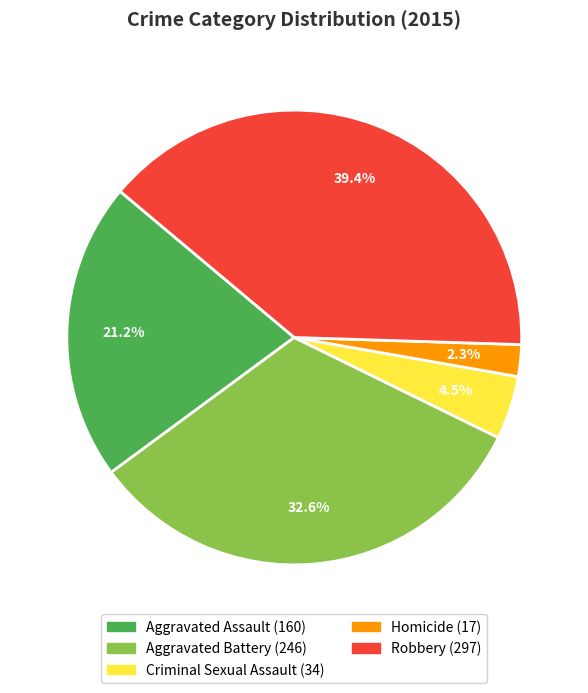

Rank the categories by value from lowest to highest.

Homicide, Criminal Sexual Assault, Aggravated Assault, Aggravated Battery, Robbery